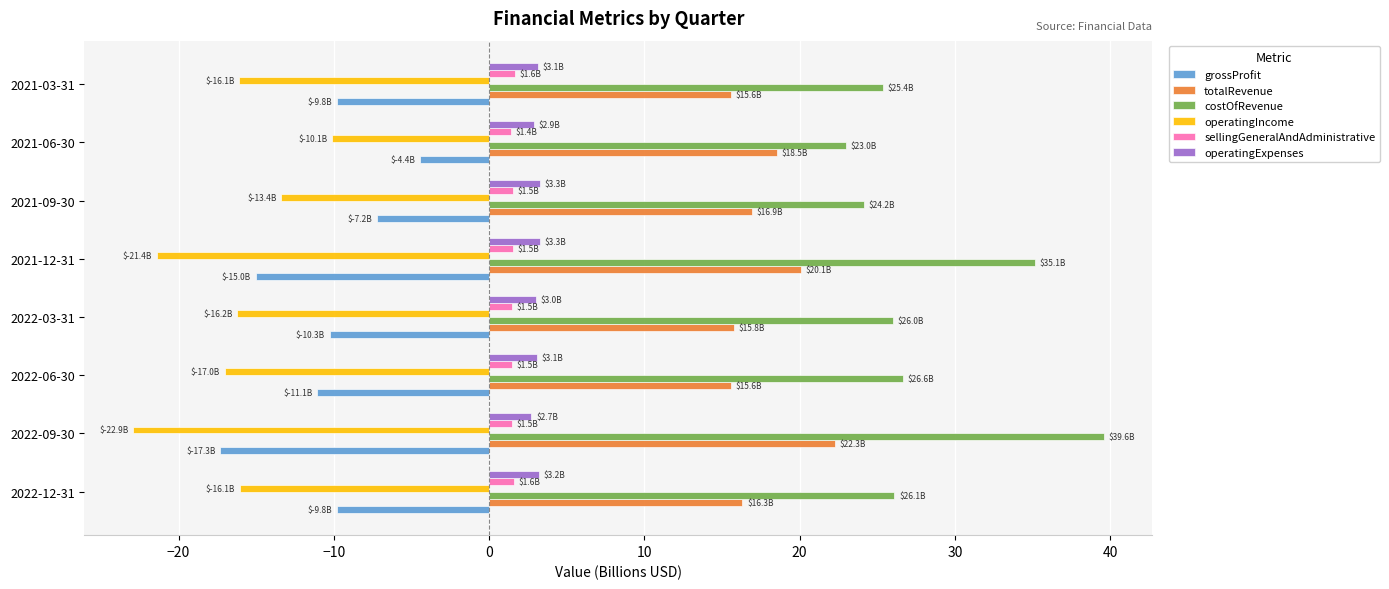

What is the maximum value shown in the chart?

39.6